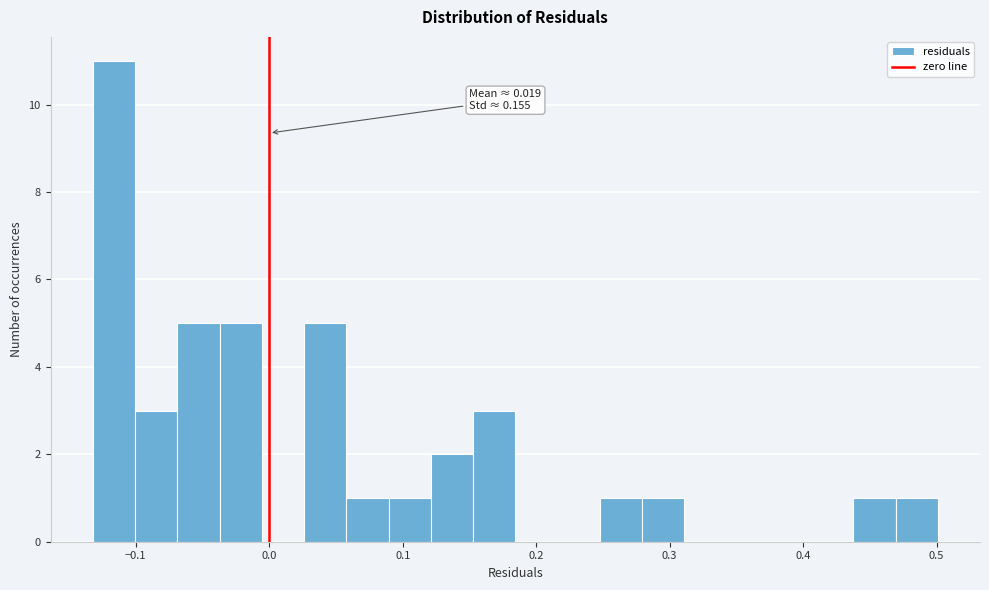

Around what value on the x-axis is the tallest bar? Give the approximate position of its centre, as read against the axis.

-0.12